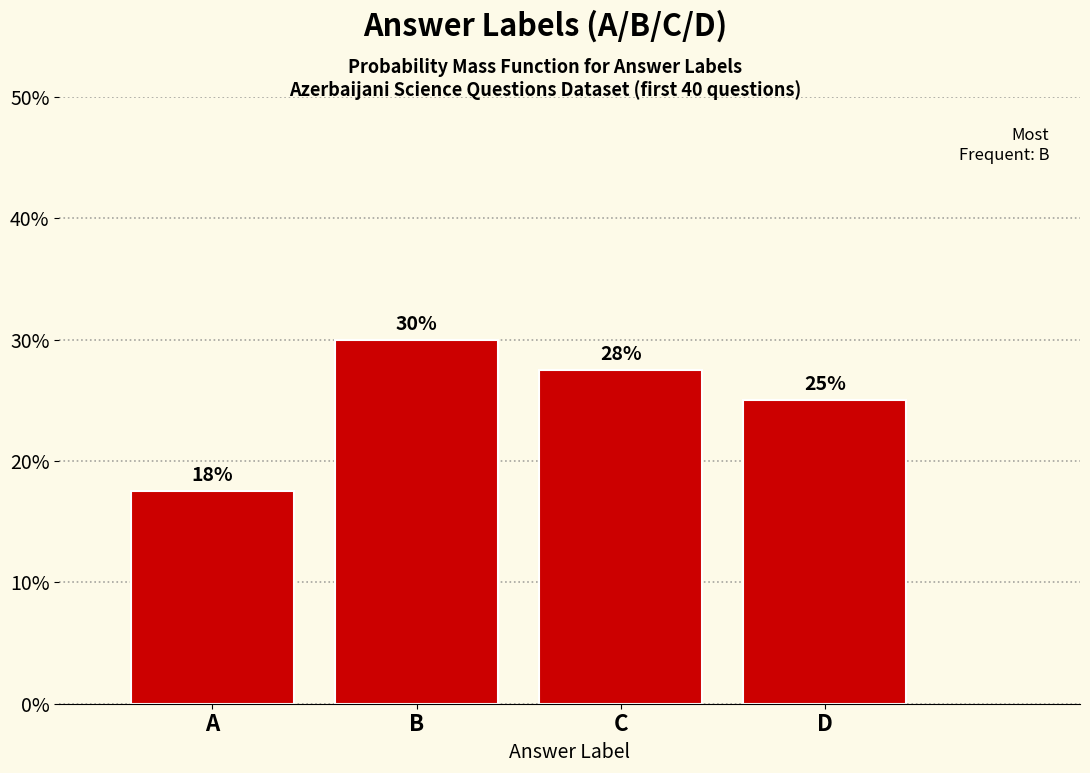

What is the difference between the maximum and second lowest values?

5.0